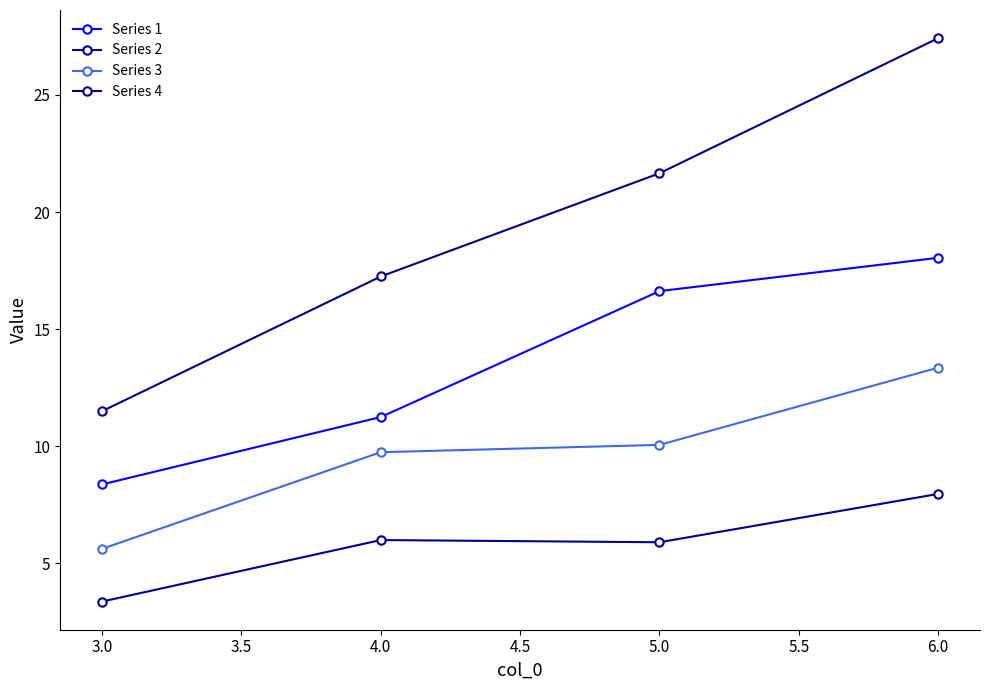

What is the value of the Series 2 point at the 1st from the left?

3.4